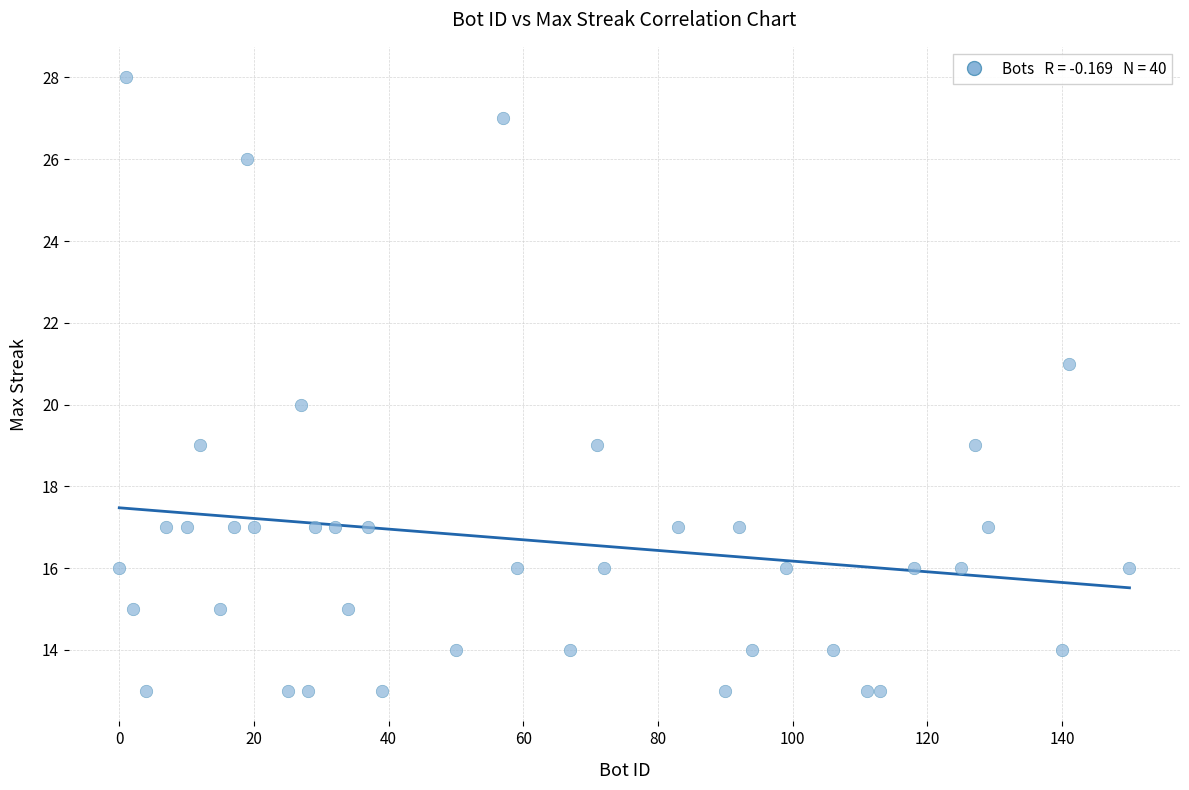

What is the range of Y values (max minus min)?

15